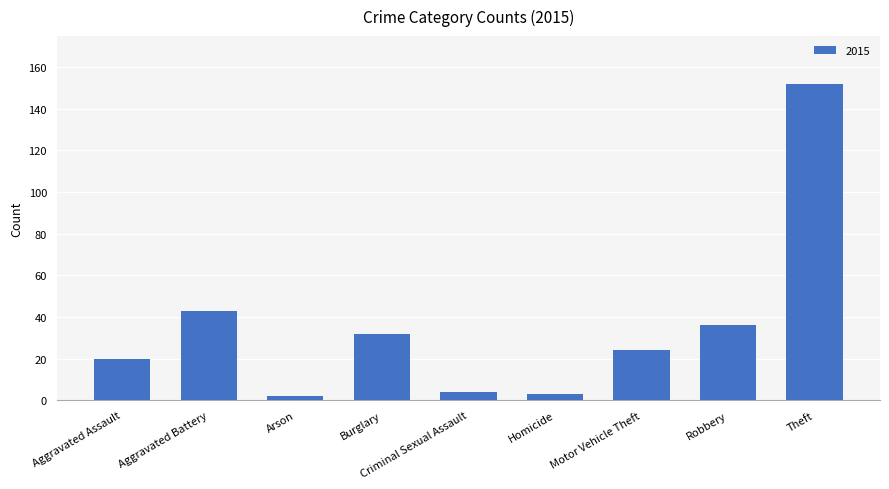

Which has a higher value, Aggravated Battery or Robbery?

Aggravated Battery